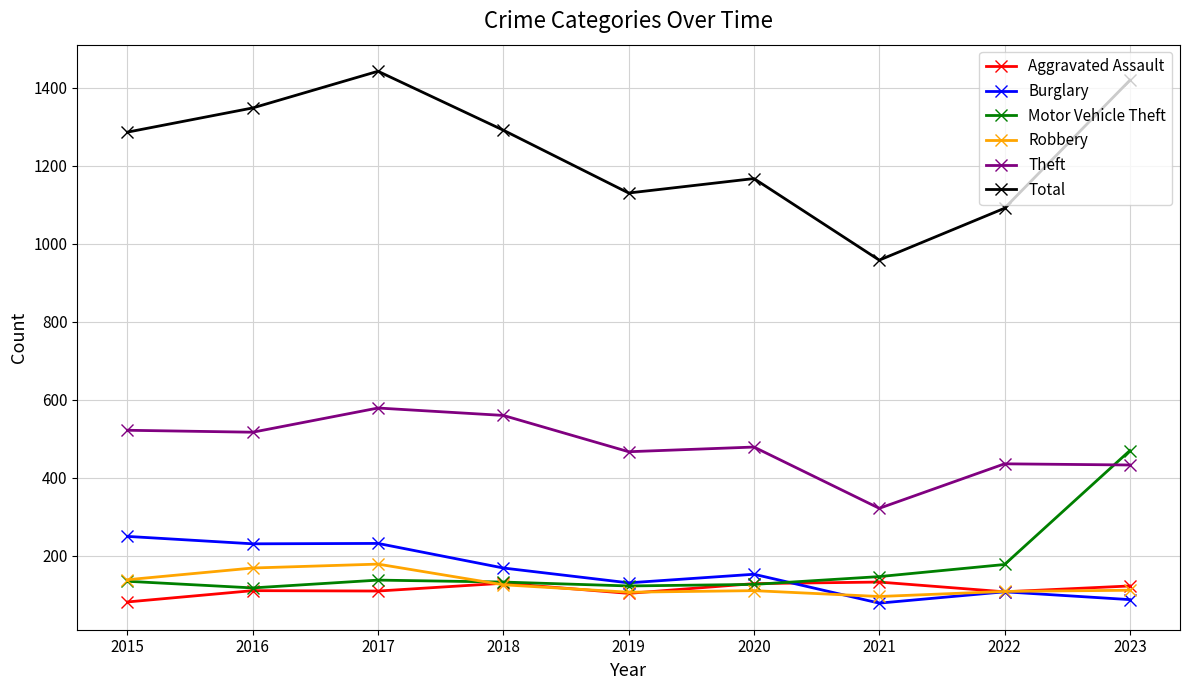

What is the maximum value for Robbery?

179